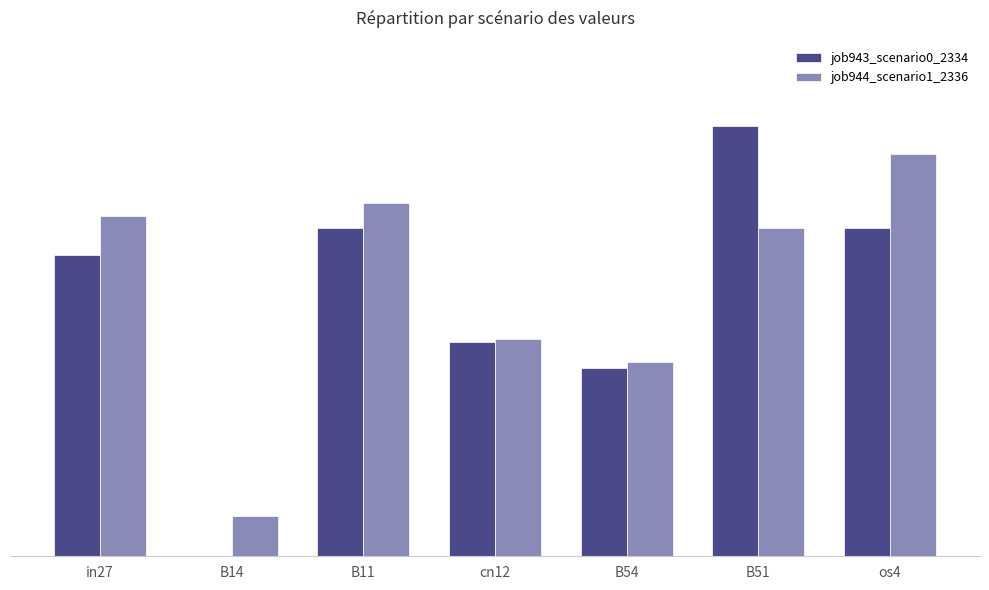

What are all the series names shown in the legend?

job943_scenario0_2334, job944_scenario1_2336